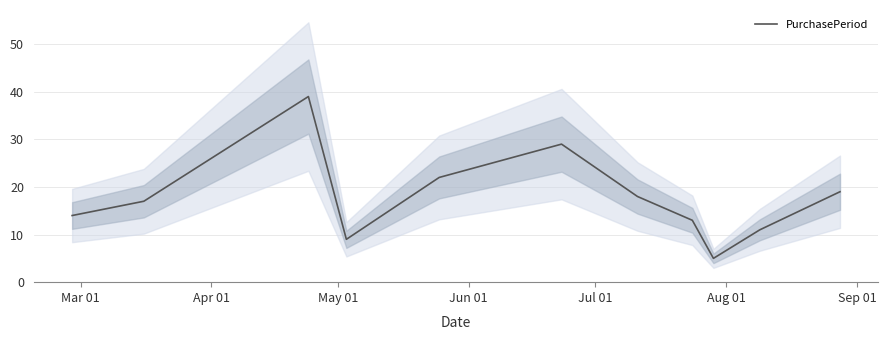

What is the highest value of the PurchasePeriod series?

39